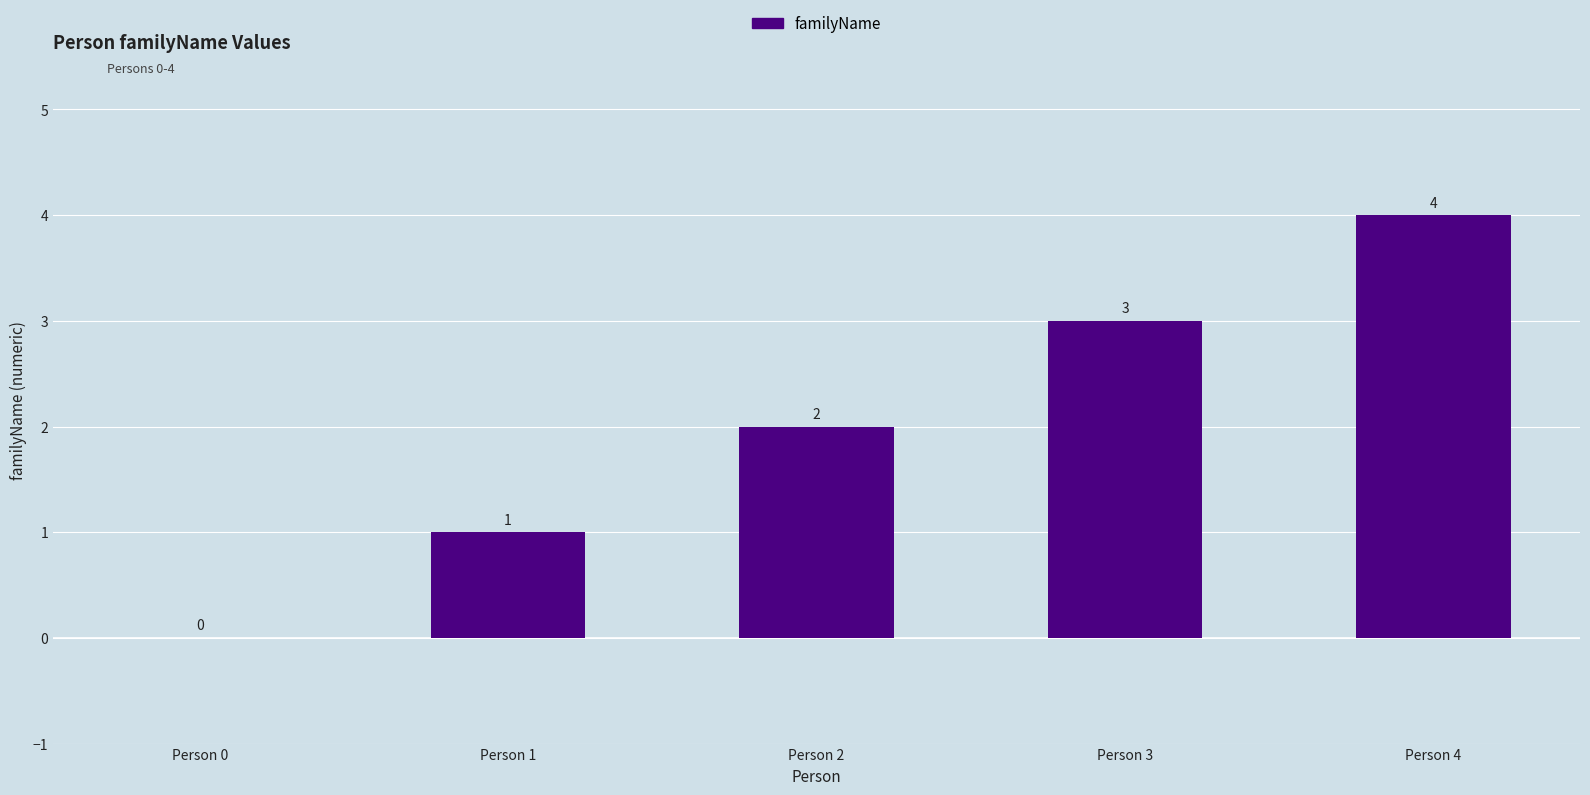

Between Person 1 and Person 4, which is larger?

Person 4